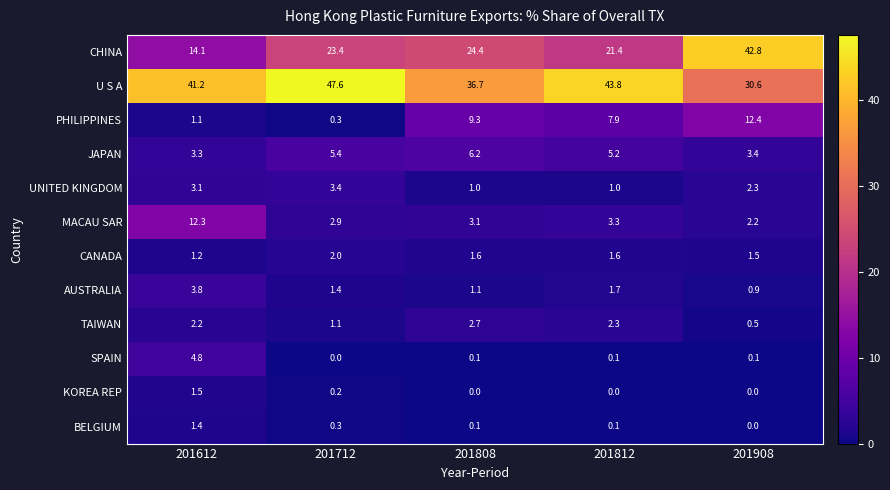

At which category is the sum across all series the highest?

201908